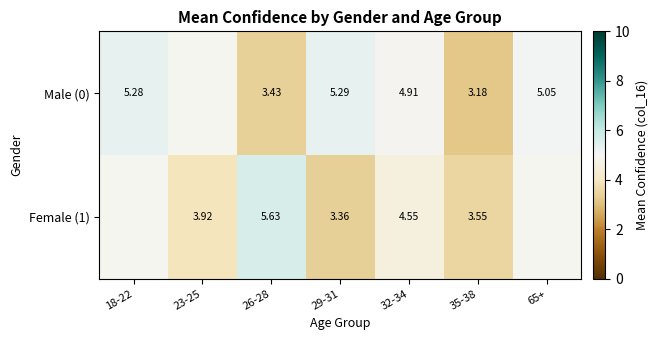

What is the sum of the Female (1) values at 35-38 and 32-34?

8.1